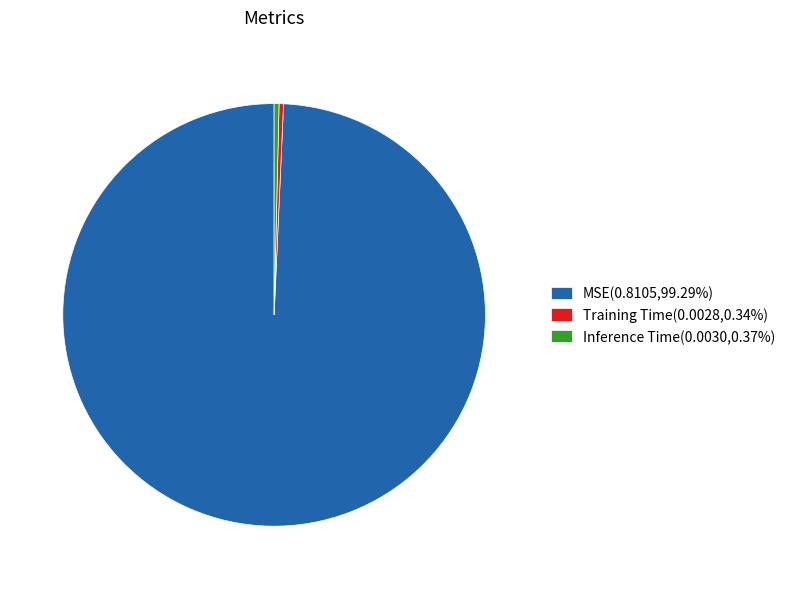

Is there a majority slice in this chart?

Yes